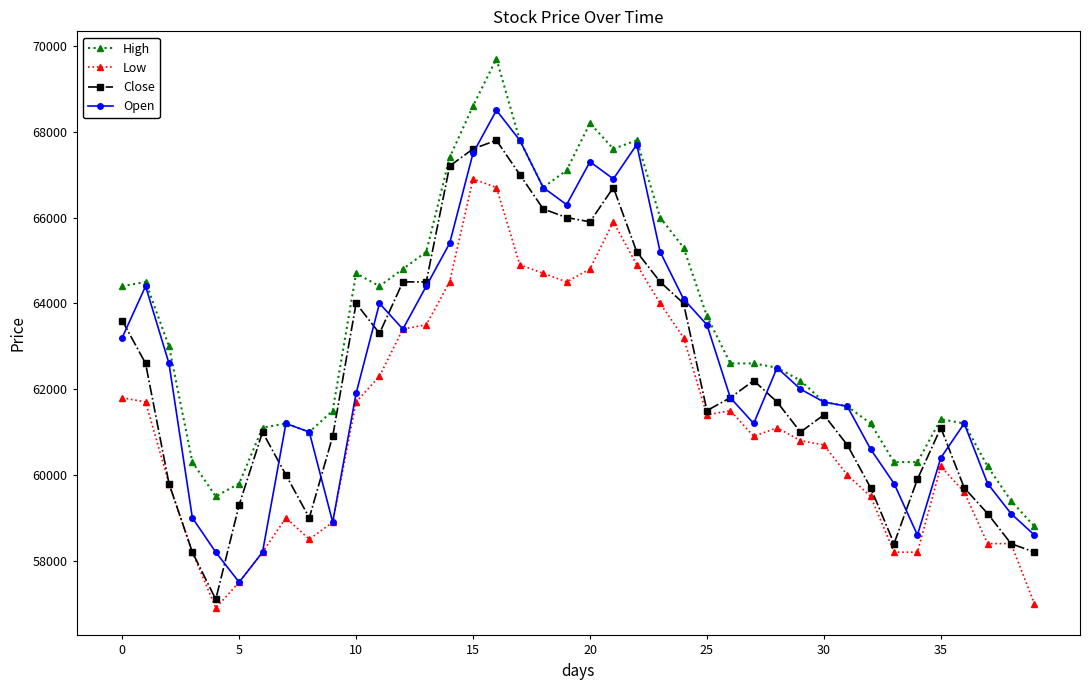

What are all the series names shown in the legend?

High, Low, Close, Open